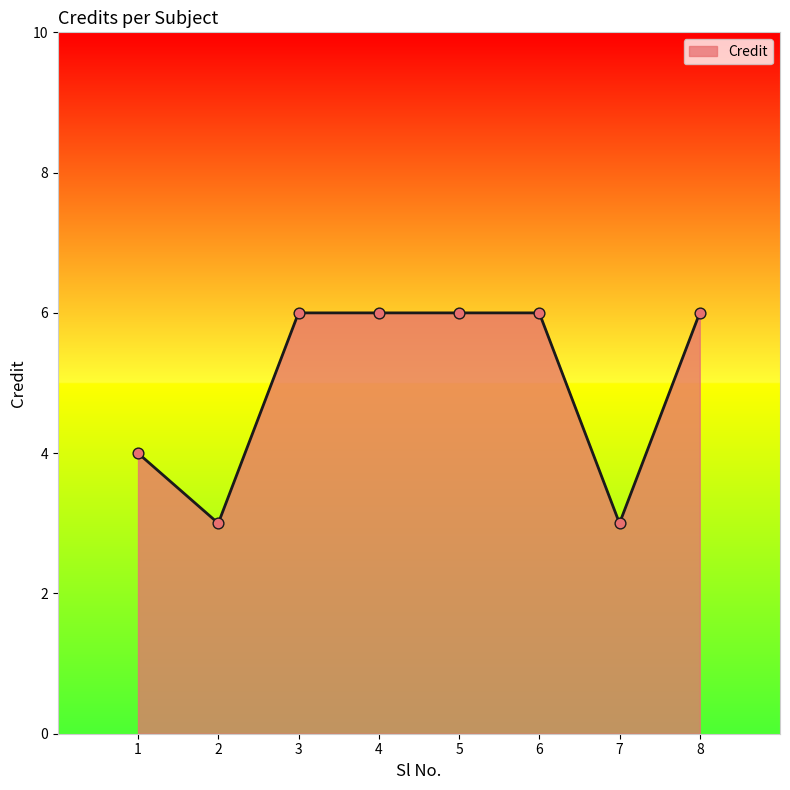

What is the ratio of the value at 5 to the value at 4?

1.0